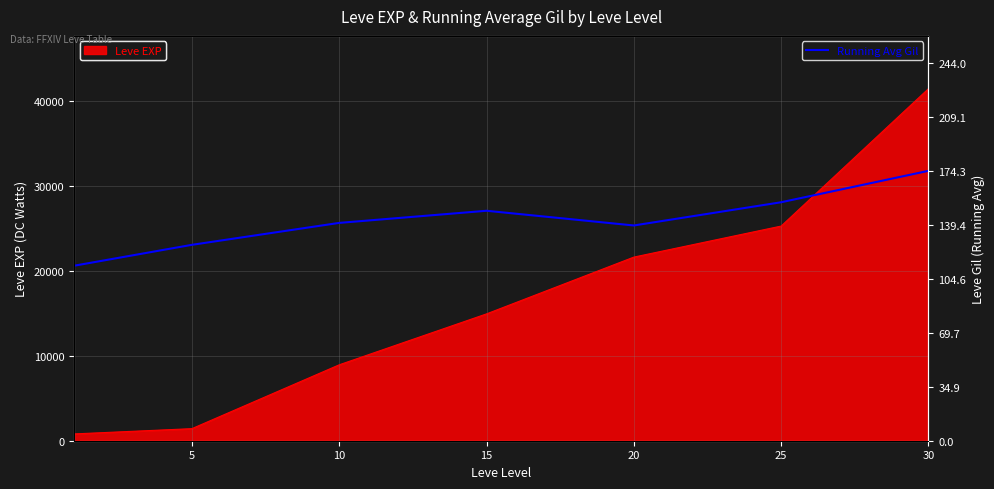

What is the highest value of the Leve EXP series?

41410